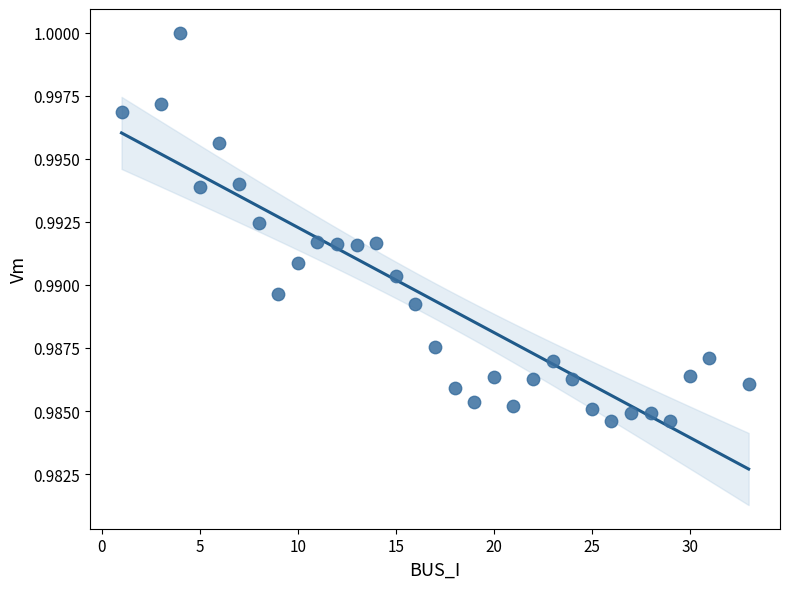

What is the range of X values (max minus min)?

32.0